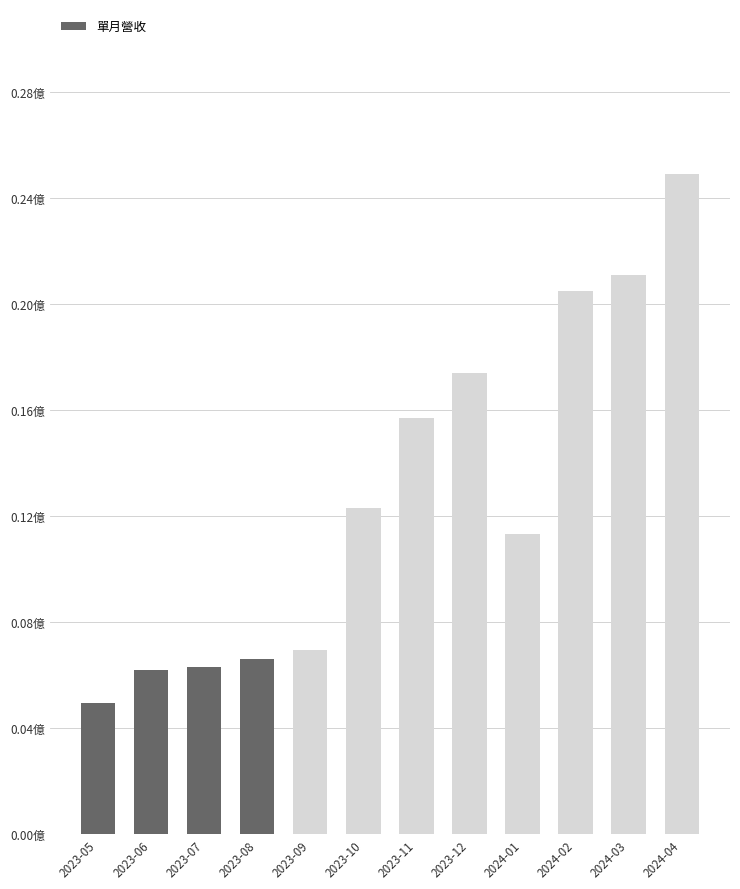

What is the label of the 3rd bar from the right?

2024-02